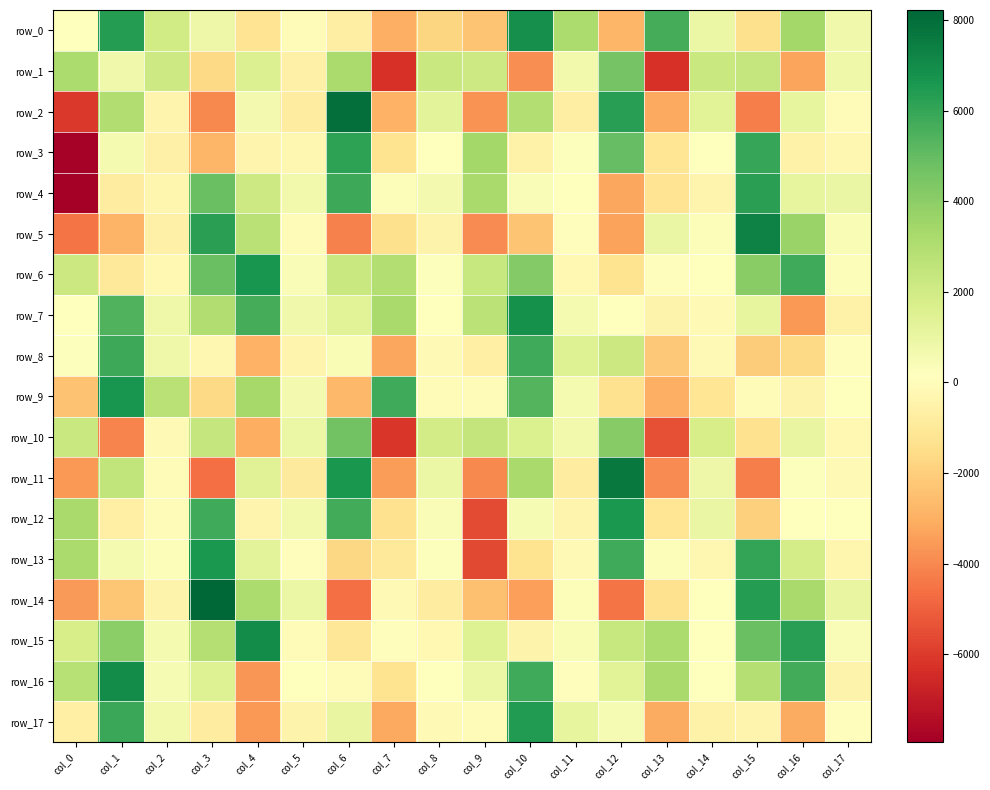

What is the difference between the maximum and second lowest values in the row_5 series?

11460.6